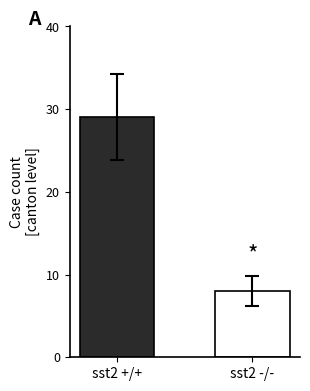

How many bars are there in total?

2